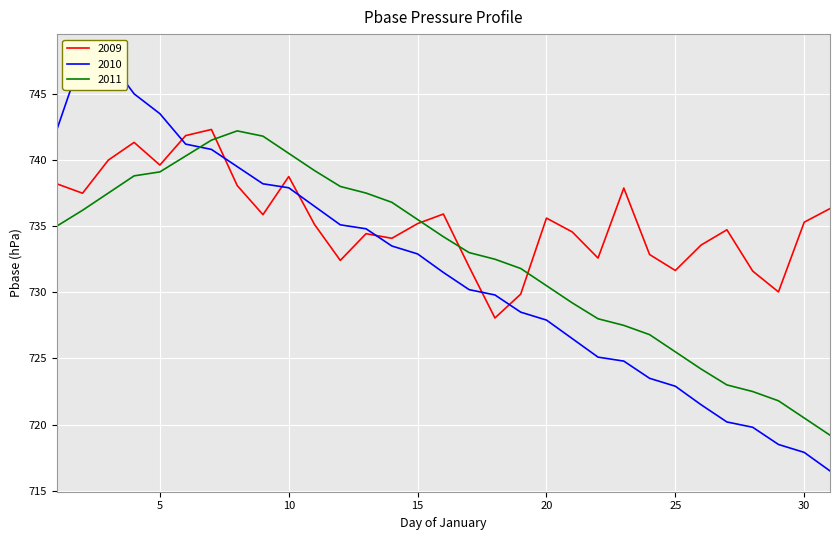

What is the total value across all series at 21?

2190.3